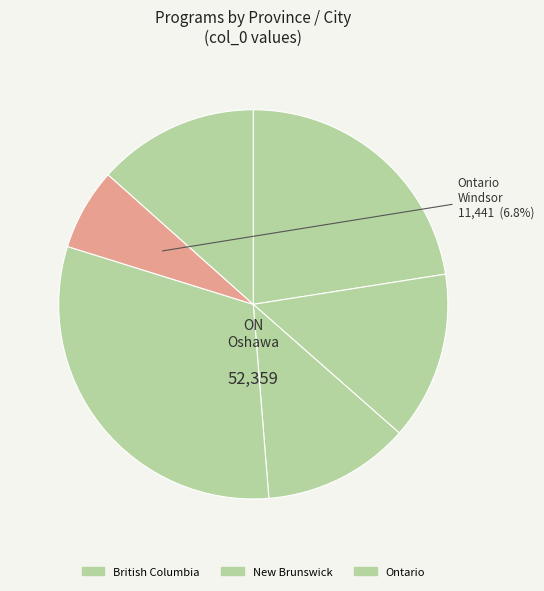

How many slices are in this pie chart?

6